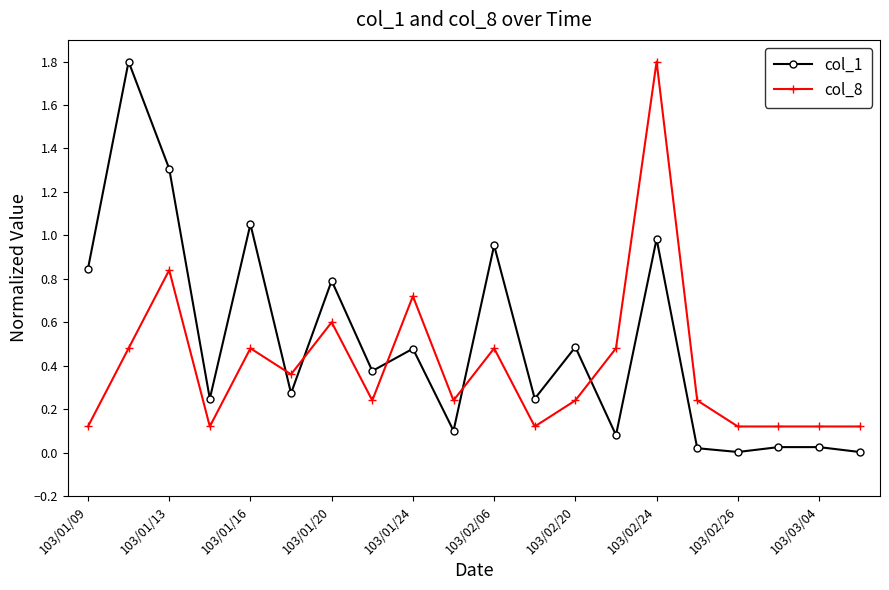

True or false: col_1 and col_8 cross at least once.

True